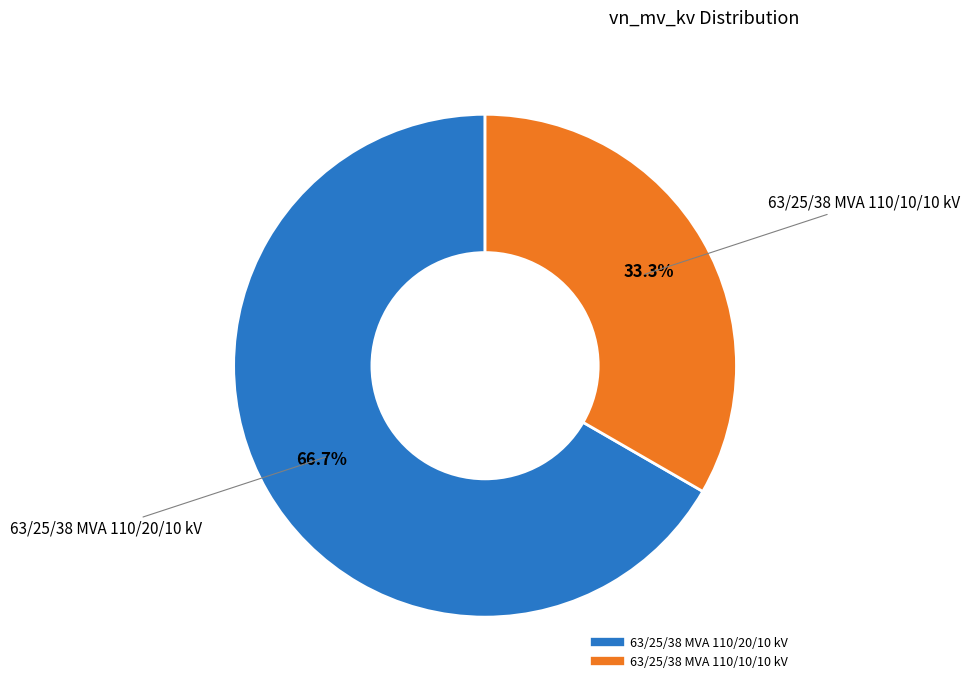

Between 63/25/38 MVA 110/20/10 kV and 63/25/38 MVA 110/10/10 kV, which is larger?

63/25/38 MVA 110/20/10 kV